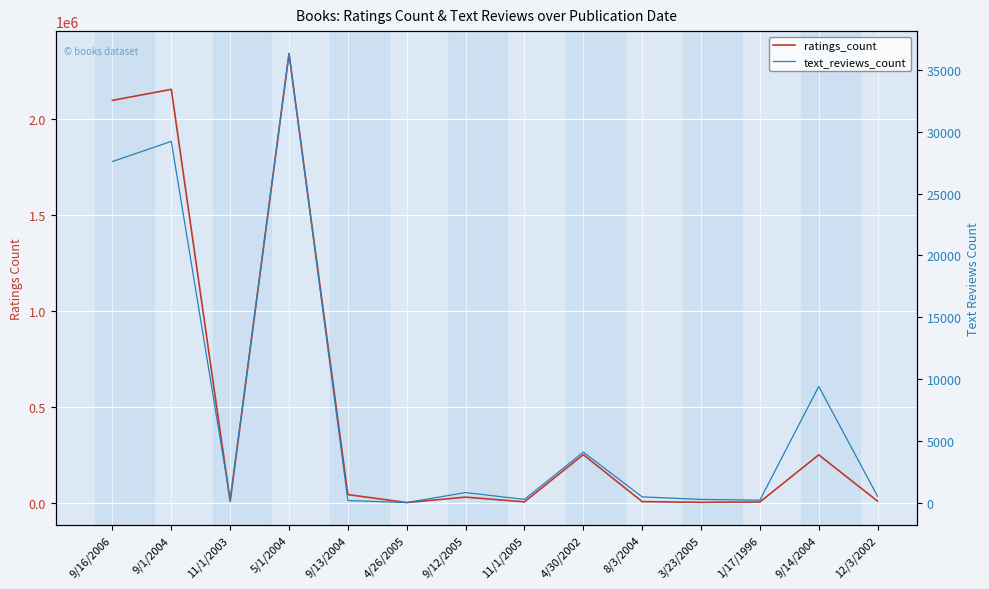

Reading left to right, what are all the values shown in this chart?

ratings_count: 9/16/2006=2095690	9/1/2004=2153167	11/1/2003=6333	5/1/2004=2339585	9/13/2004=41428	4/26/2005=19	9/12/2005=28242	11/1/2005=3628	4/30/2002=249558	8/3/2004=4930	3/23/2005=1266	1/17/1996=2877	9/14/2004=248558	12/3/2002=7270
text_reviews_count: 9/16/2006=27591	9/1/2004=29221	11/1/2003=244	5/1/2004=36325	9/13/2004=164	4/26/2005=1	9/12/2005=808	11/1/2005=254	4/30/2002=4080	8/3/2004=460	3/23/2005=253	1/17/1996=195	9/14/2004=9396	12/3/2002=499